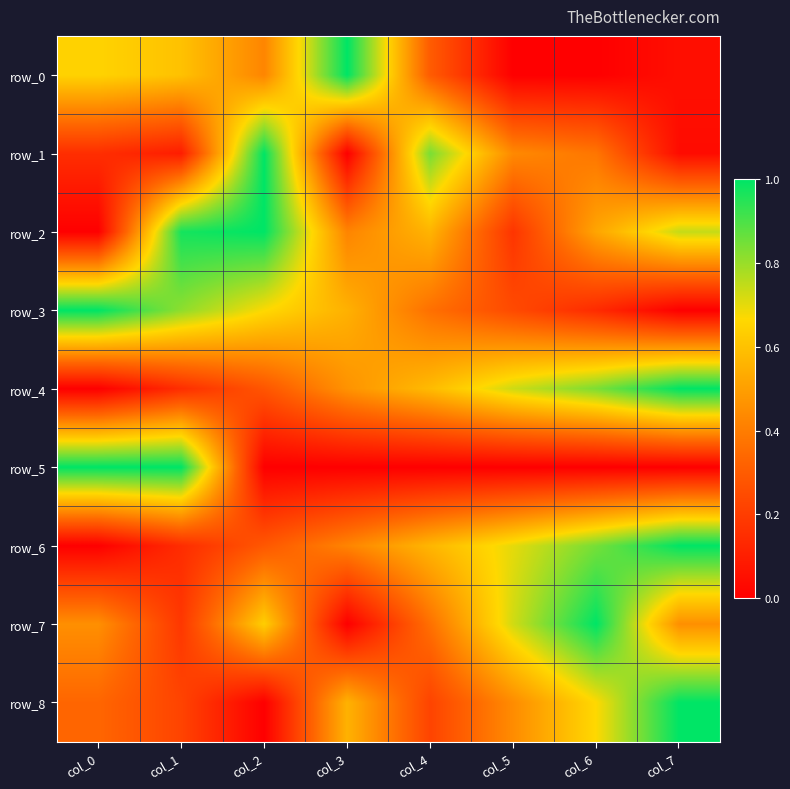

What is the spread (max minus min) of values at col_1?

0.9